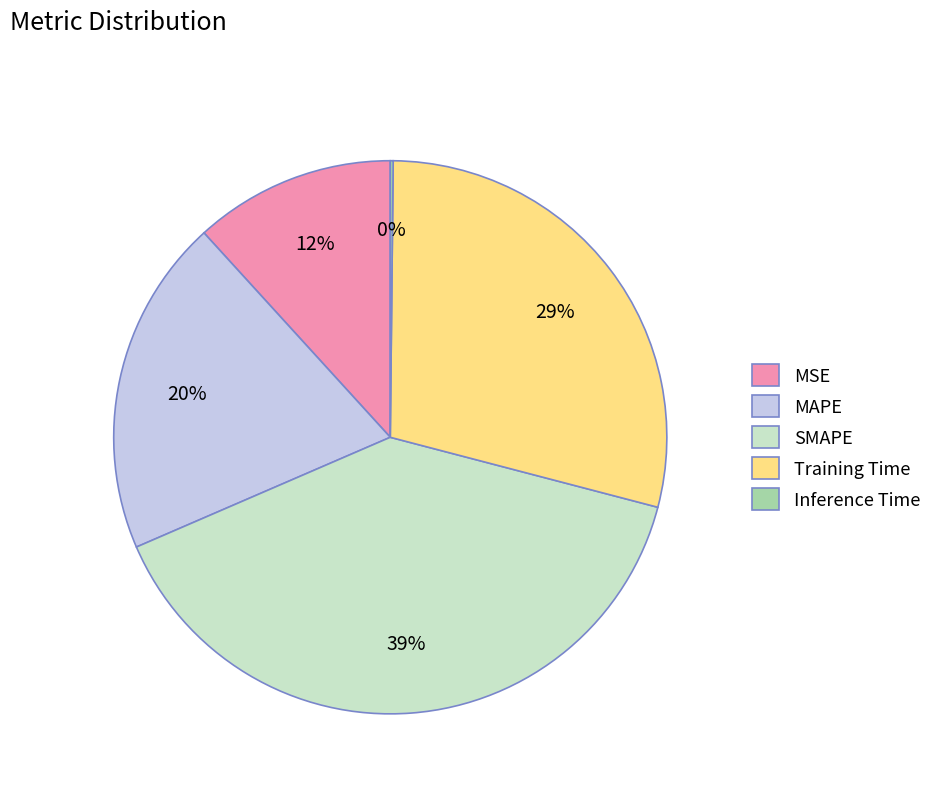

To the nearest percent, what percentage of the pie is MAPE?

20%